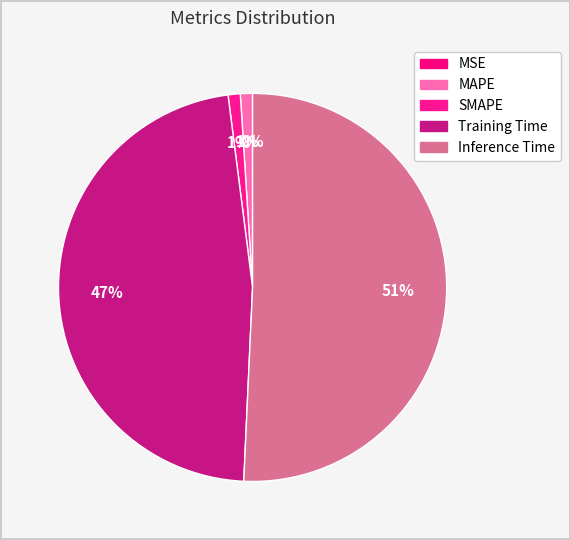

Between SMAPE and Inference Time, which is larger?

Inference Time